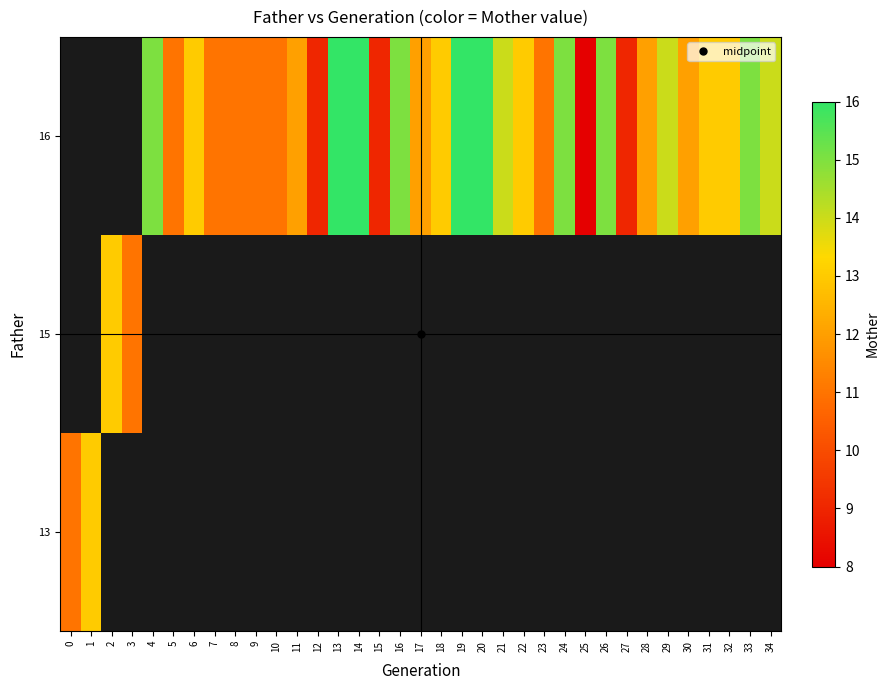

Count the 16 values in the range 9 to 15.

26